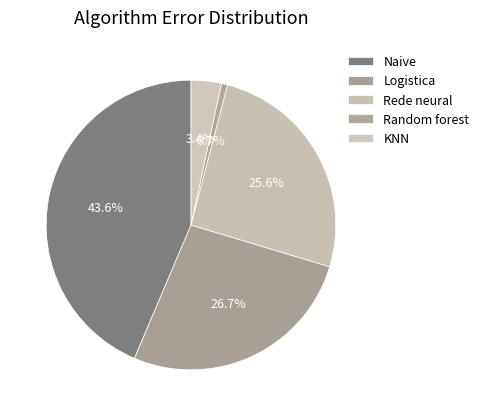

Count the number of slices in the pie.

5